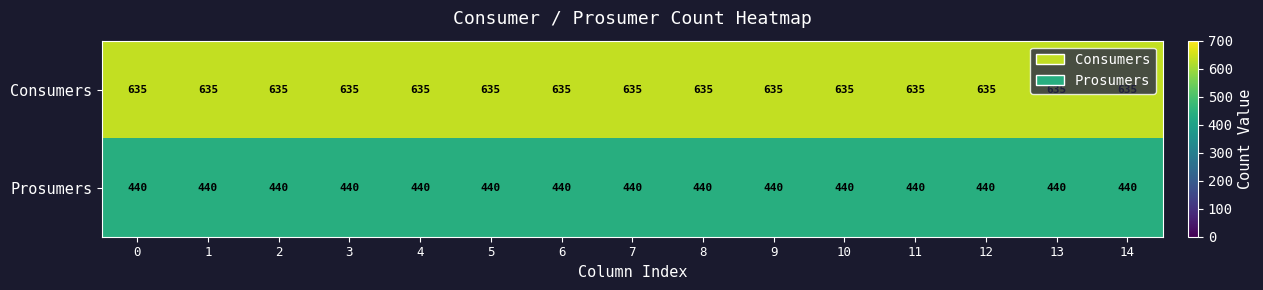

What is the maximum value for Consumers?

635